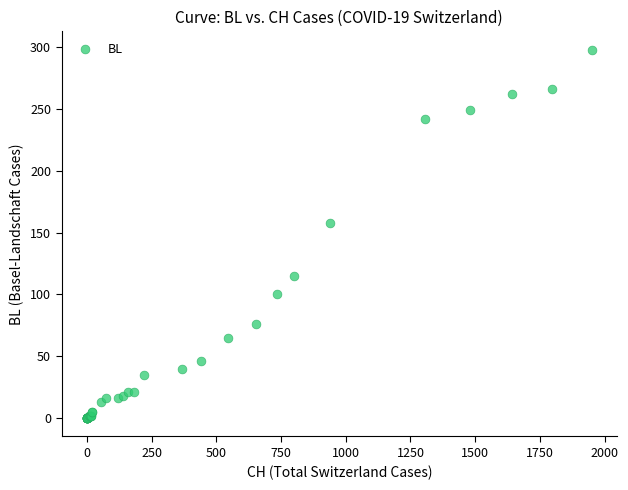

What Y value in the scatter plot is closest to 149?

158